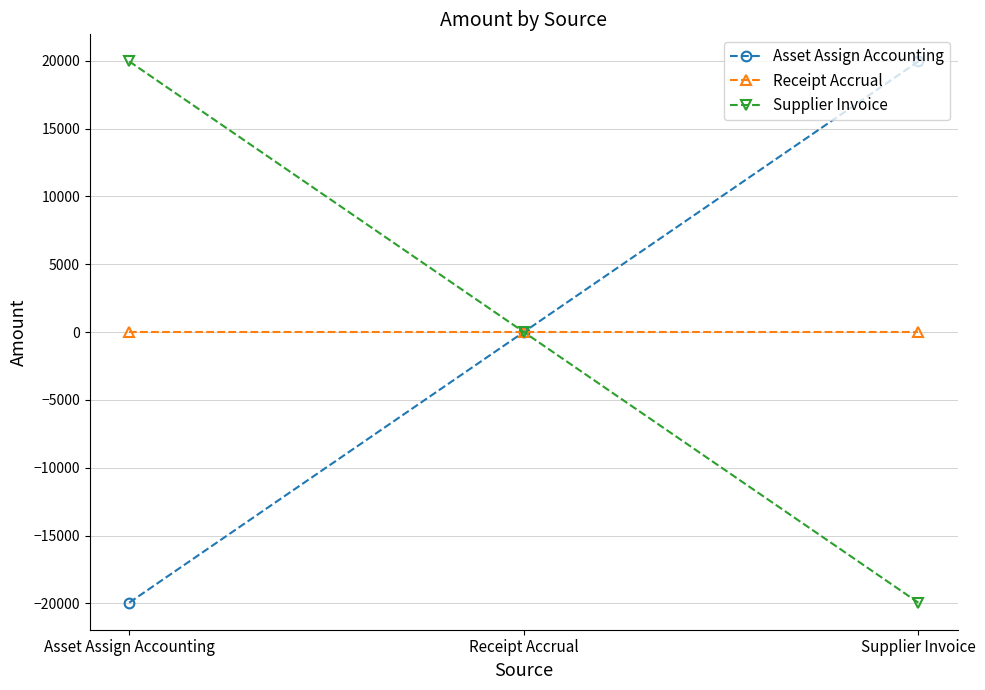

True or false: Asset Assign Accounting has a value of 26567.9 at Supplier Invoice.

False